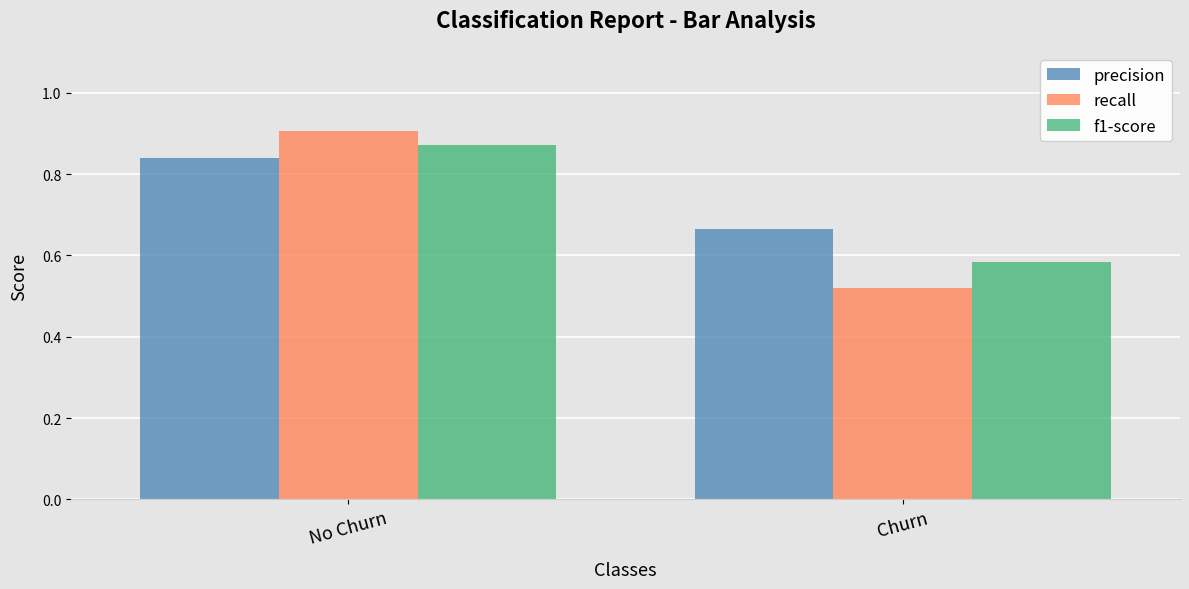

At which category does the chart reach its peak across all series?

No Churn